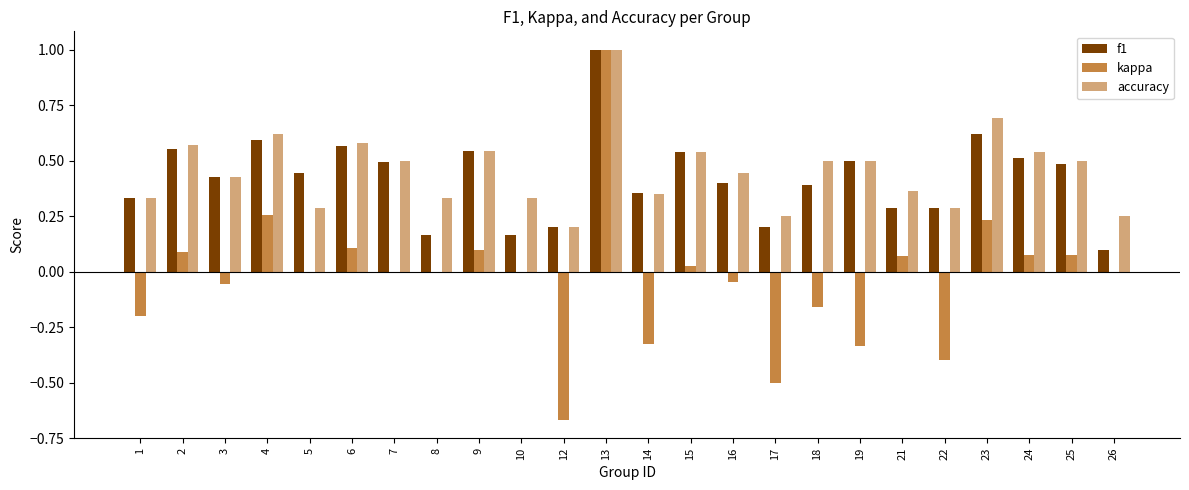

Is the value of f1 at 22 greater than the value of accuracy at 9?

No